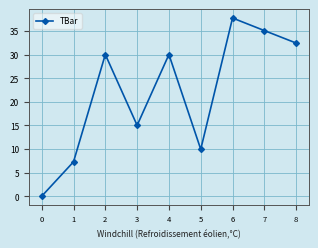

How many interior local peaks (higher than both neighbors) does the data have?

3